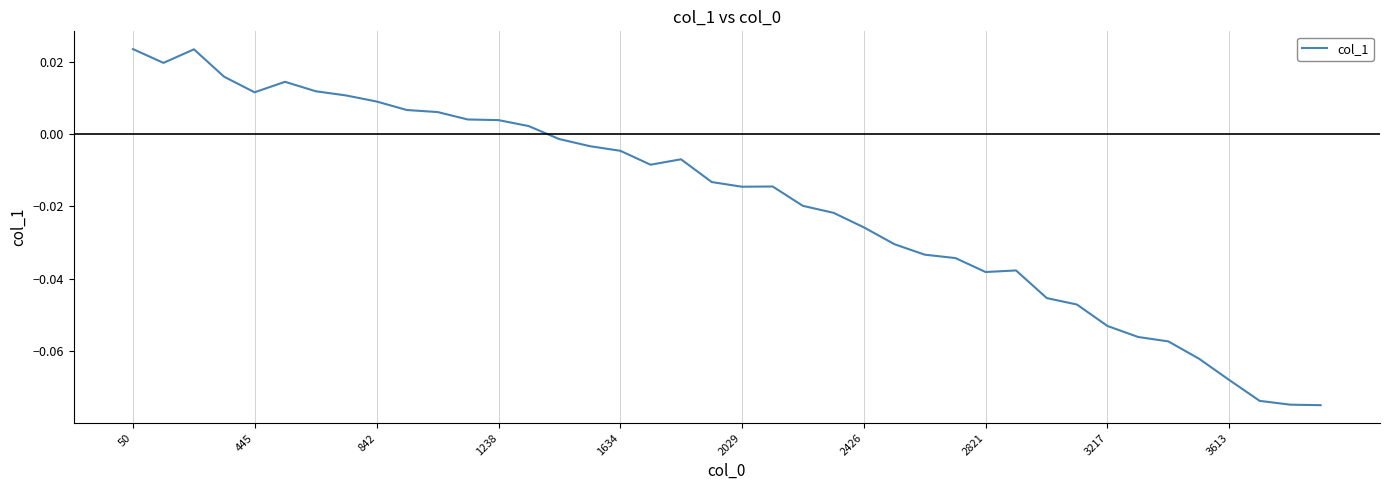

How many interior local peaks (higher than both neighbors) does the data have?

5